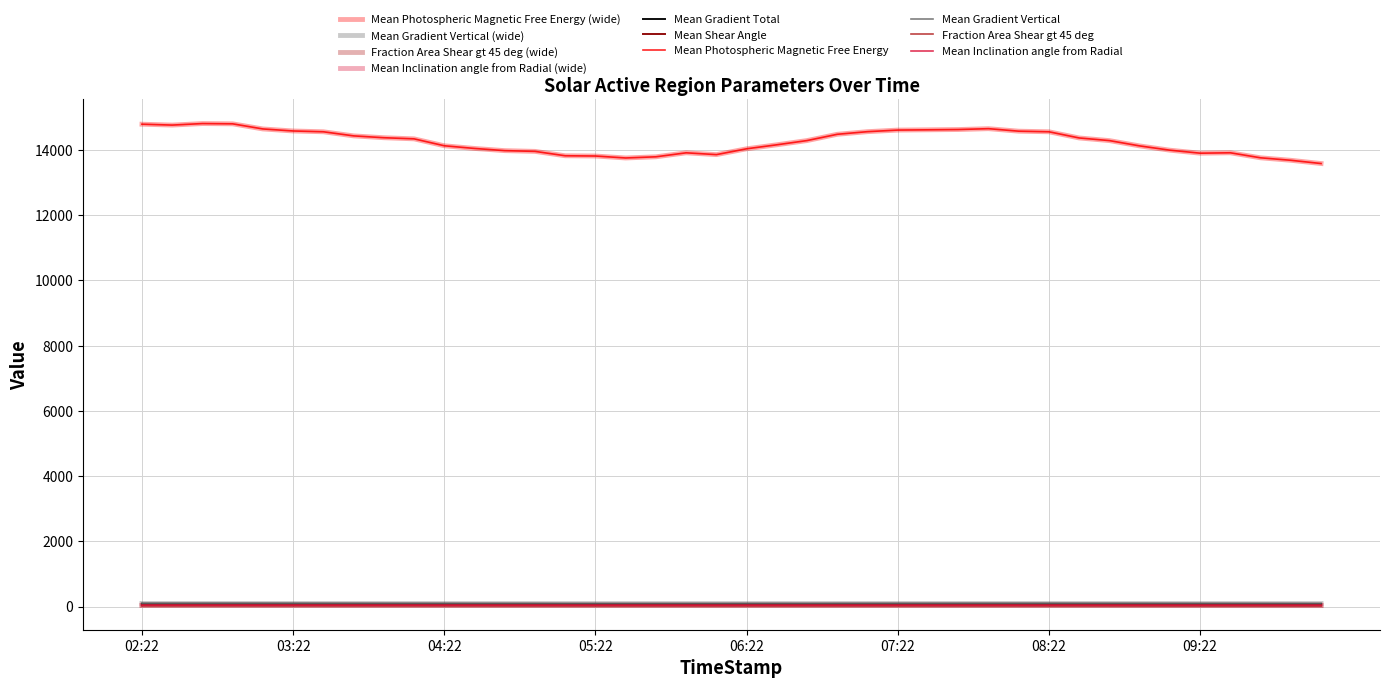

Which series has the largest total across all categories?

Mean Photospheric Magnetic Free Energy